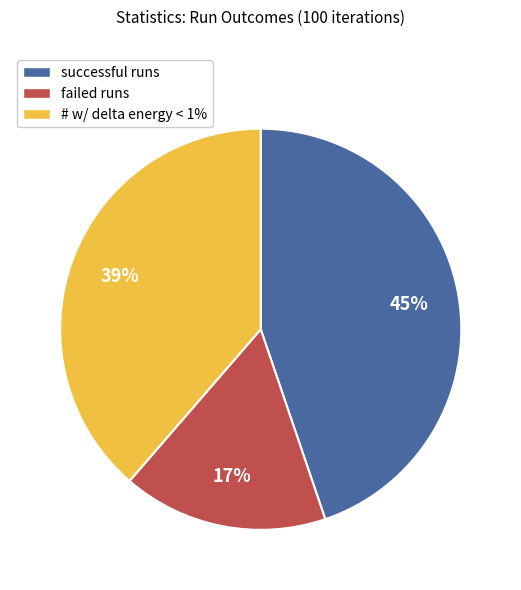

Which has a higher value, # w/ delta energy < 1% or failed runs?

# w/ delta energy < 1%